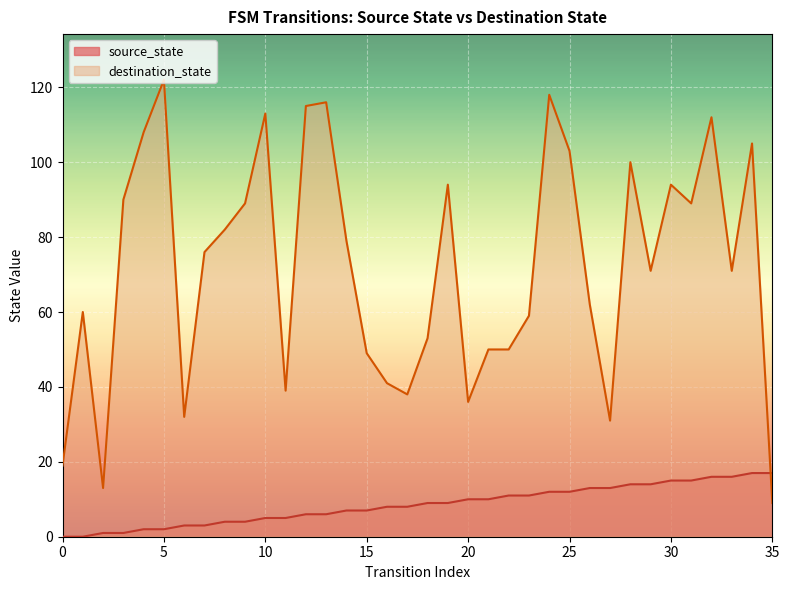

Reading left to right, what are all the values shown in this chart?

source_state: 0=0	1=0	2=1	3=1	4=2	5=2	6=3	7=3	8=4	9=4	10=5	11=5	12=6	13=6	14=7	15=7	16=8	17=8	18=9	19=9	20=10	21=10	22=11	23=11	24=12	25=12	26=13	27=13	28=14	29=14	30=15	31=15	32=16	33=16	34=17	35=17
destination_state: 0=19	1=60	2=13	3=90	4=108	5=122	6=32	7=76	8=82	9=89	10=113	11=39	12=115	13=116	14=79	15=49	16=41	17=38	18=53	19=94	20=36	21=50	22=50	23=59	24=118	25=103	26=62	27=31	28=100	29=71	30=94	31=89	32=112	33=71	34=105	35=9